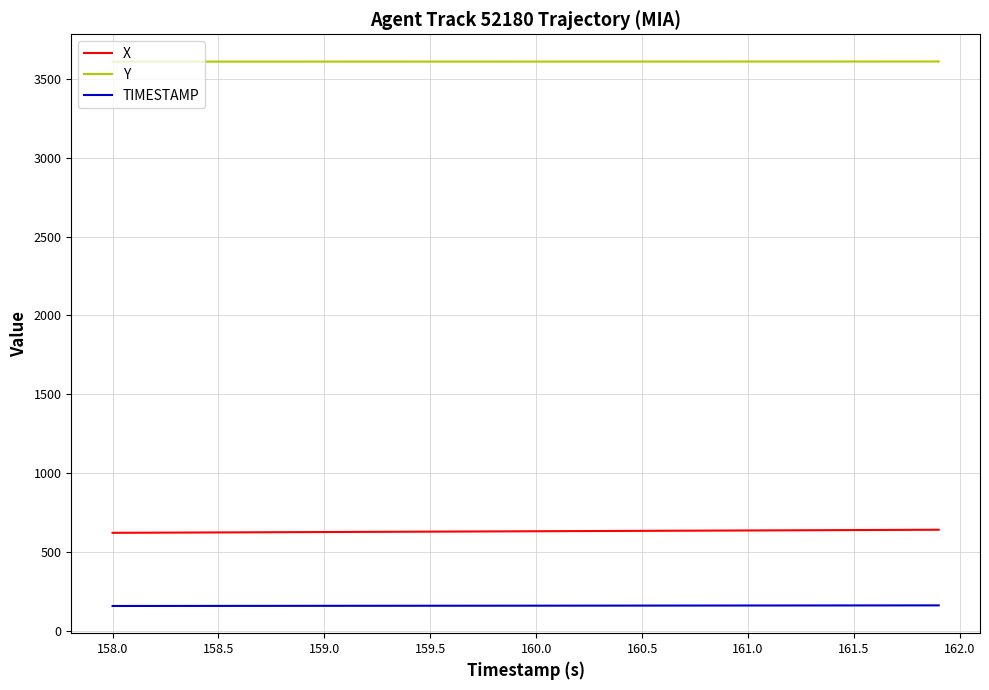

Which series has the largest total across all categories?

Y